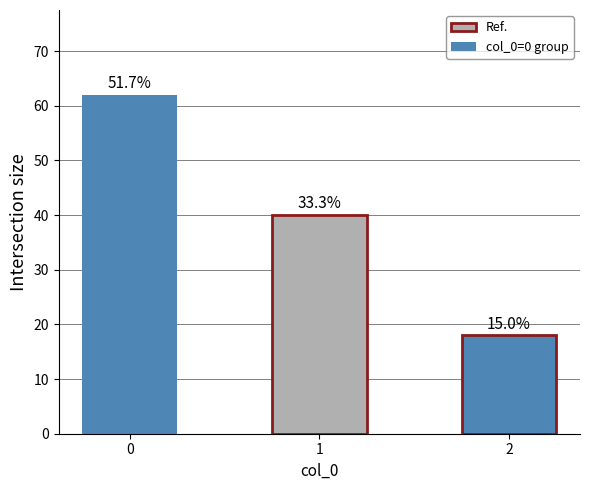

Which category has the lowest value across all series?

2